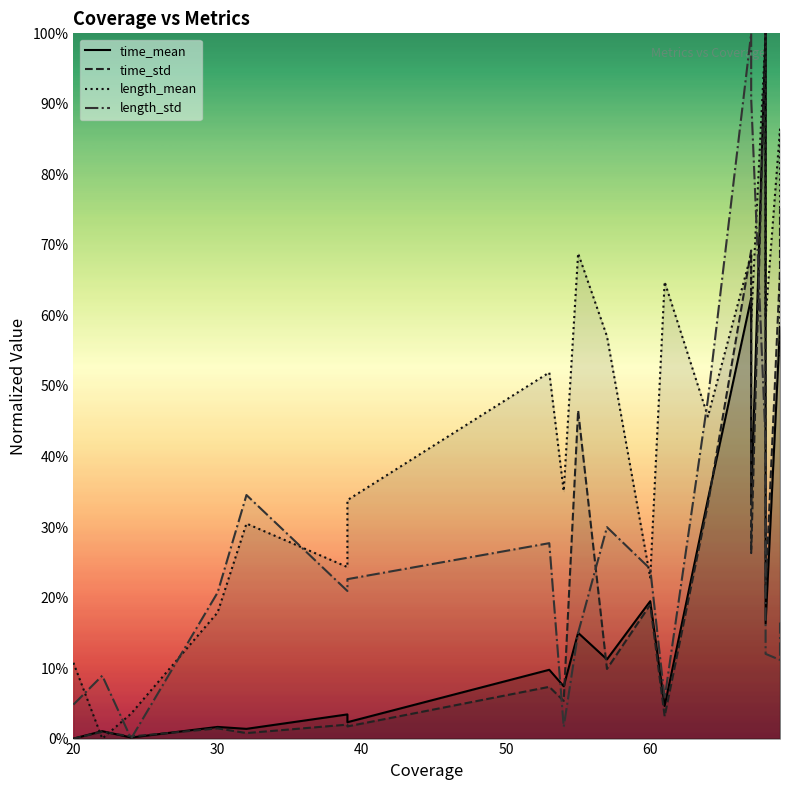

What is the spread (max minus min) of values at 20?

0.1